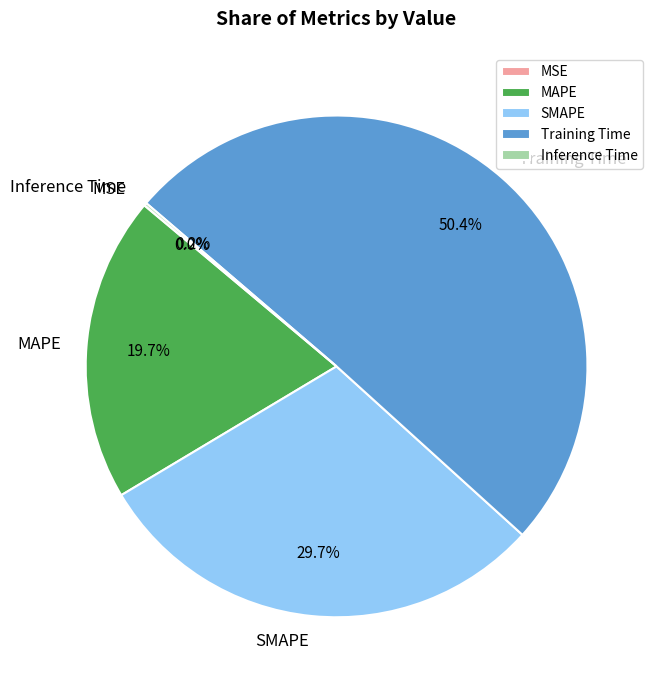

To the nearest percent, what portion does Training Time represent?

50%